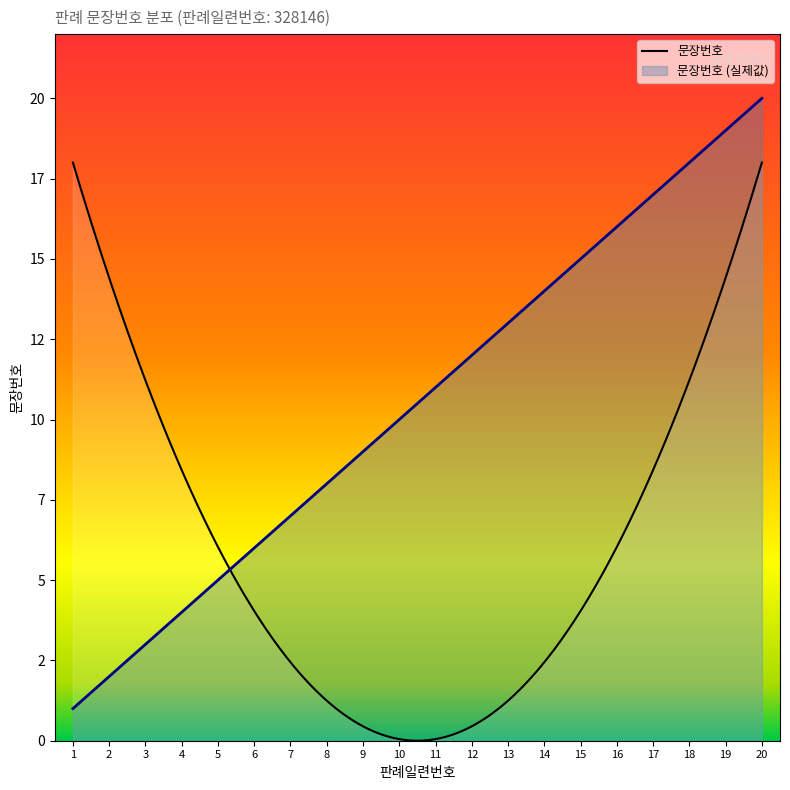

True or false: there are more than 2 points higher than both neighbors.

False